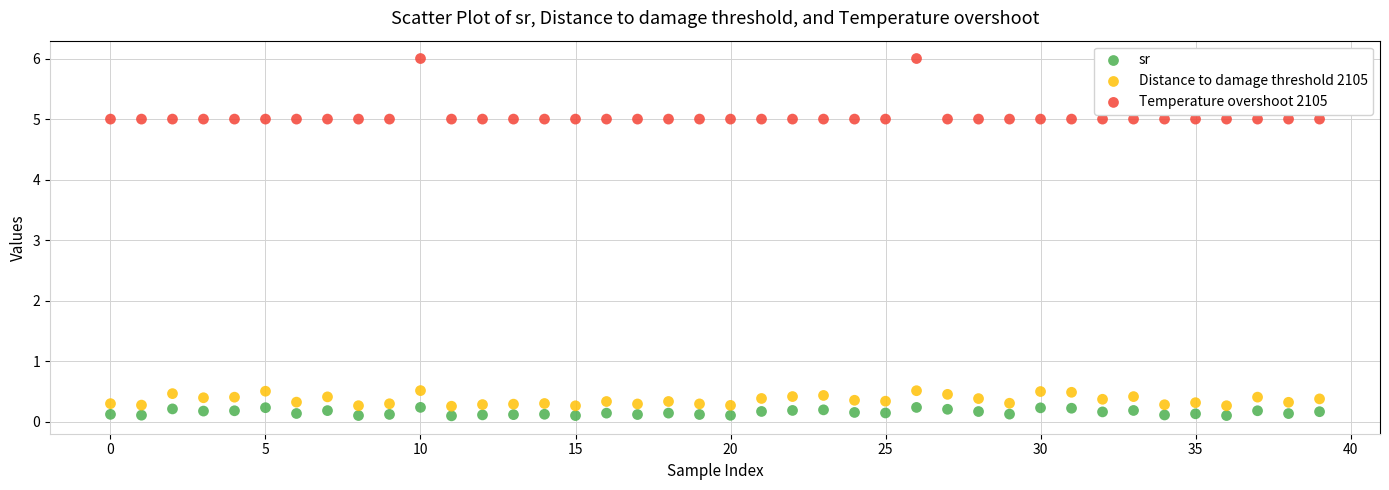

Which series has the widest spread of Y values?

Temperature overshoot 2105